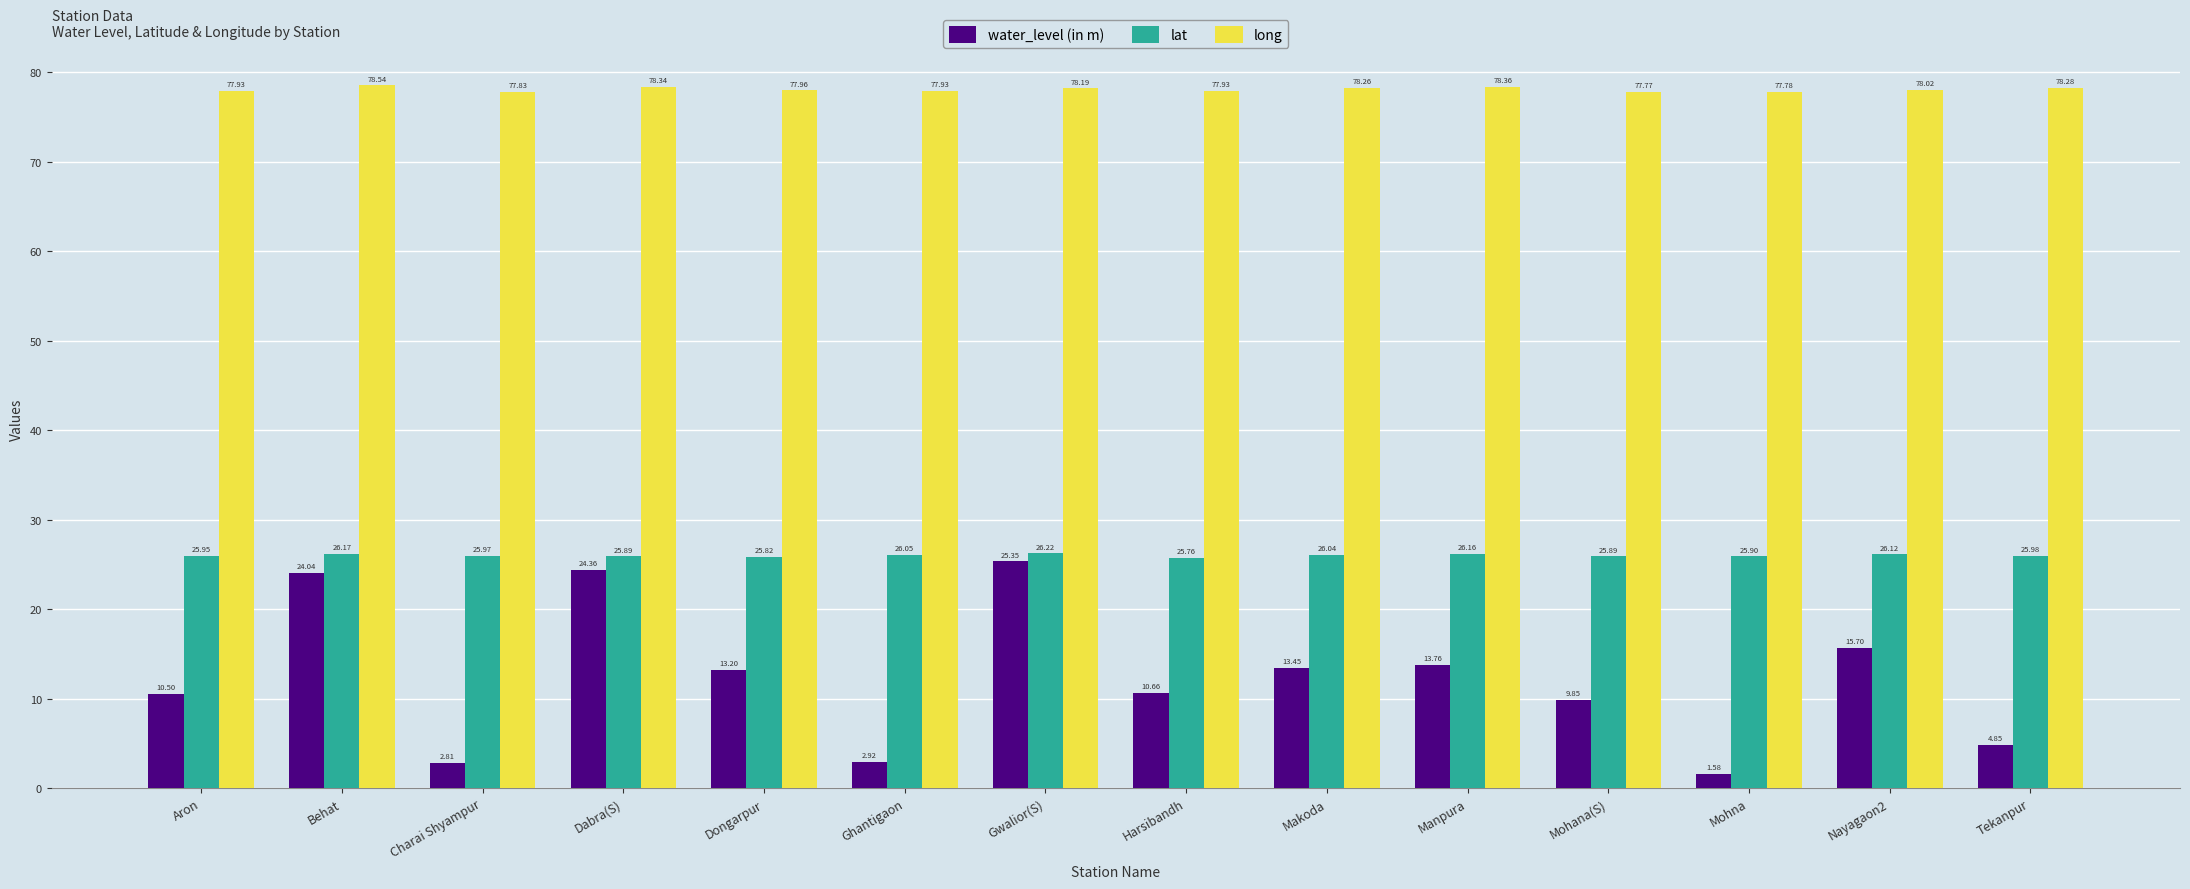

Between Behat and Harsibandh, which series saw the biggest shift?

water_level (in m)